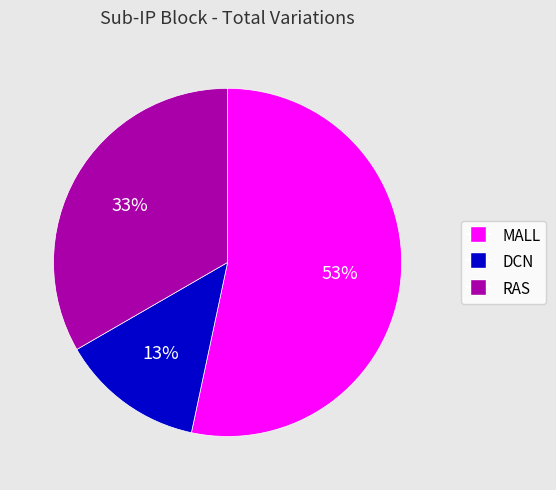

Is there a majority slice in this chart?

Yes